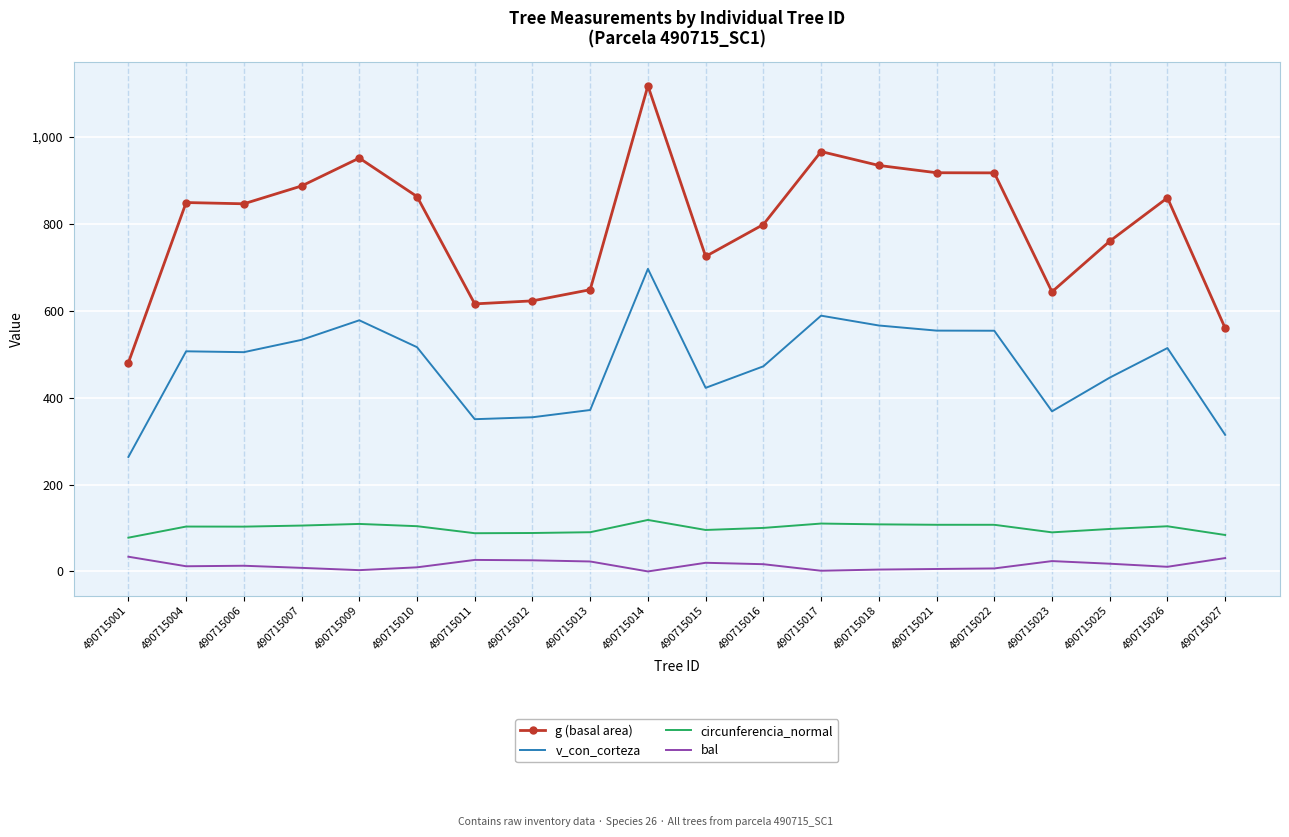

True or false: circunferencia_normal and v_con_corteza cross at least once.

False